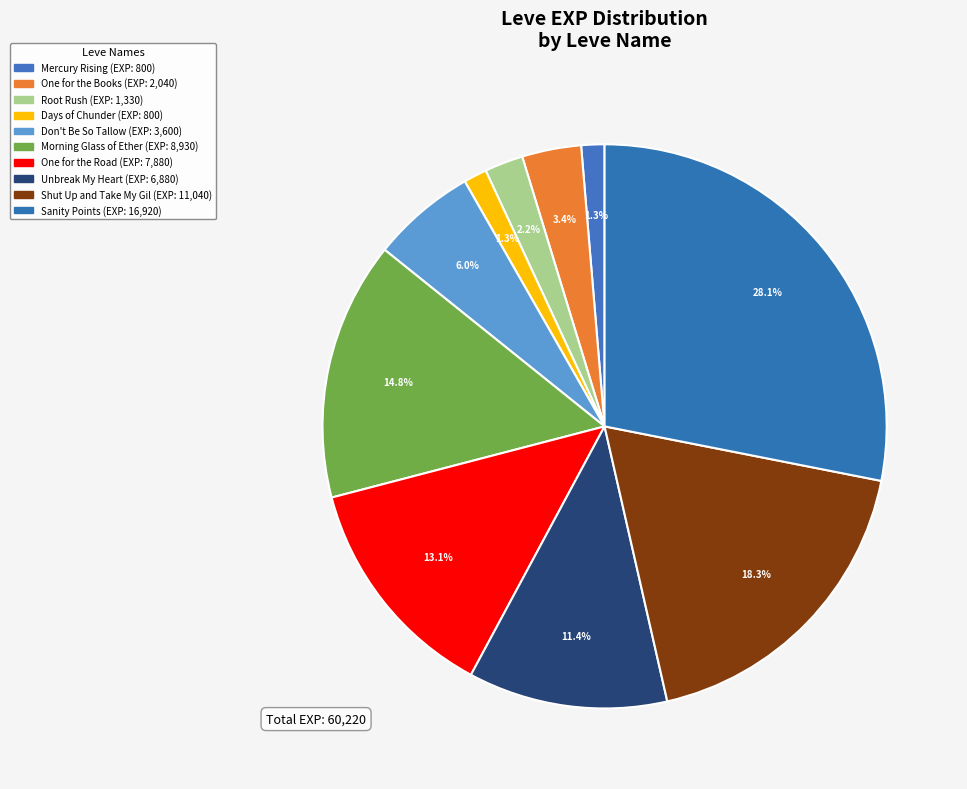

The Root Rush slice represents 1% of the pie. True or false?

False